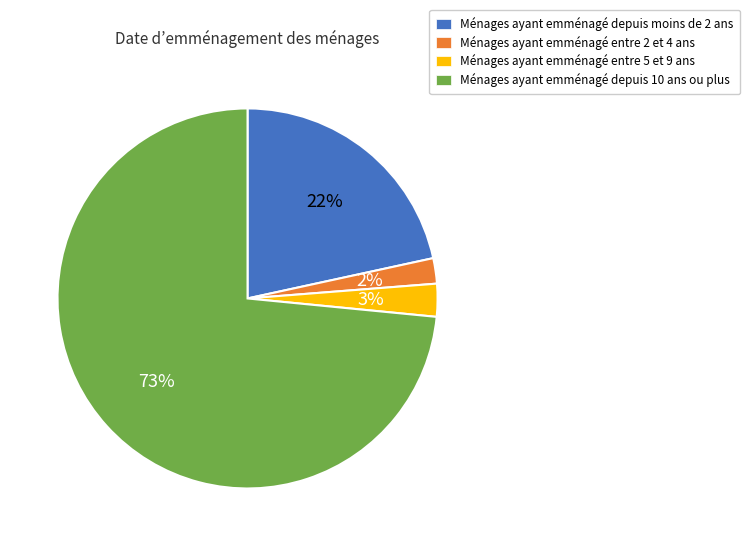

Is there any slice that represents more than half of the pie?

Yes